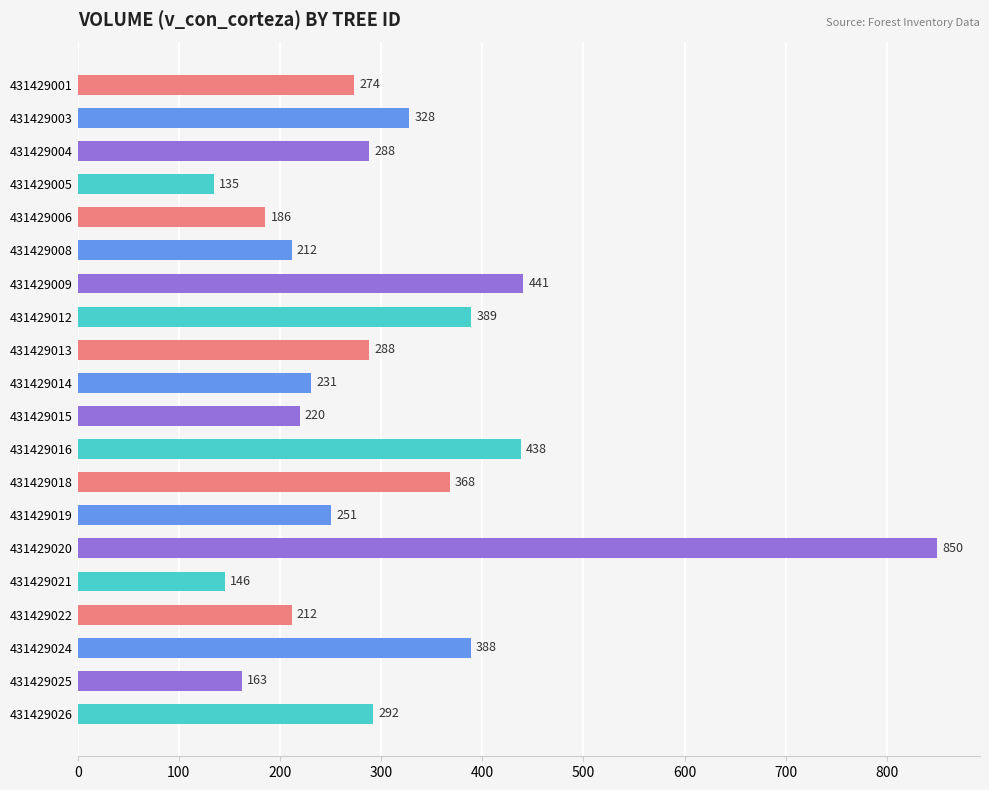

The value at 431429024 is 388.4. True or false?

True